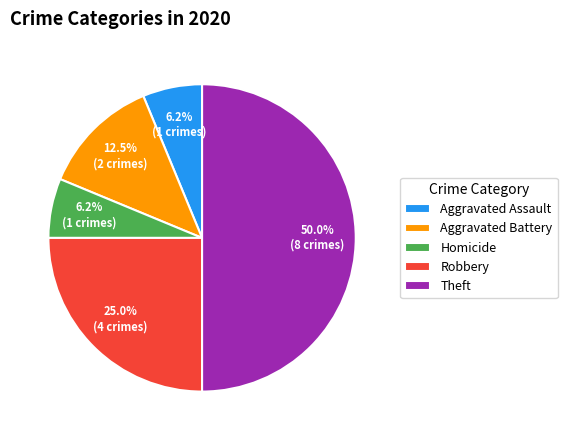

Which category has the biggest portion of the pie?

Theft